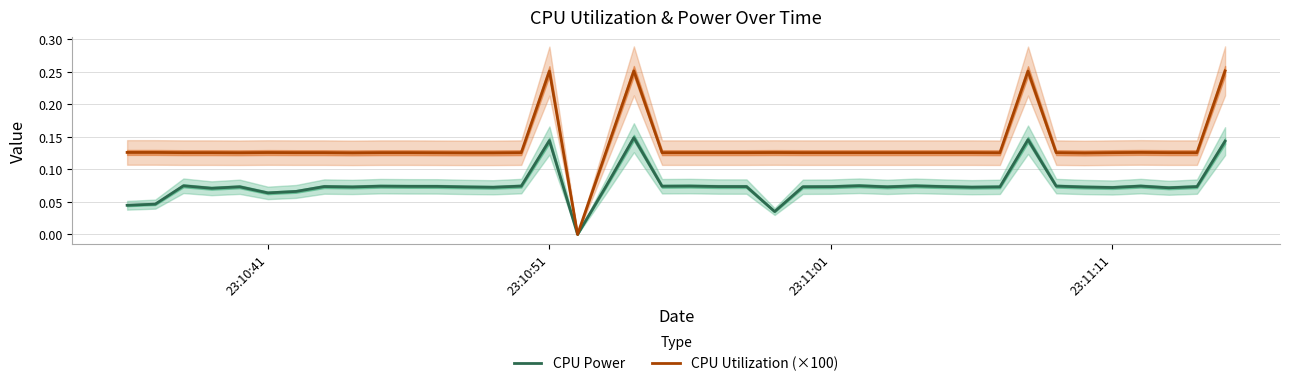

Rank the series by their maximum value, from lowest to highest.

CPU Power, CPU Utilization (×100)